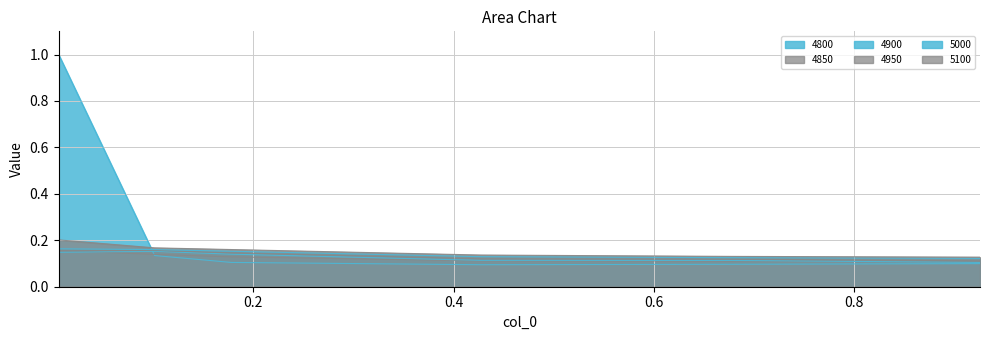

At which category is the sum across all series the highest?

0.005479452054794521